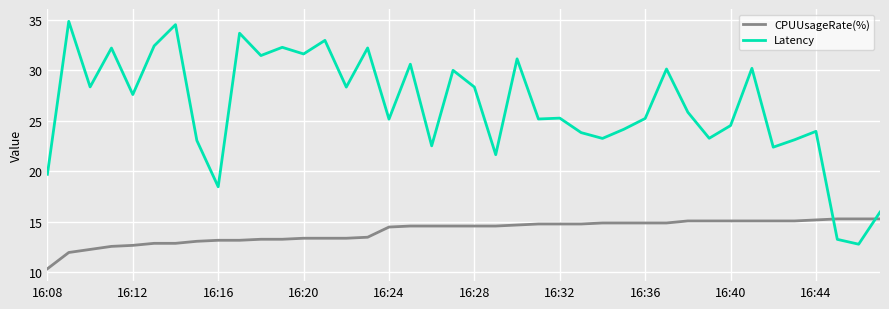

Which series has the largest total across all categories?

Latency